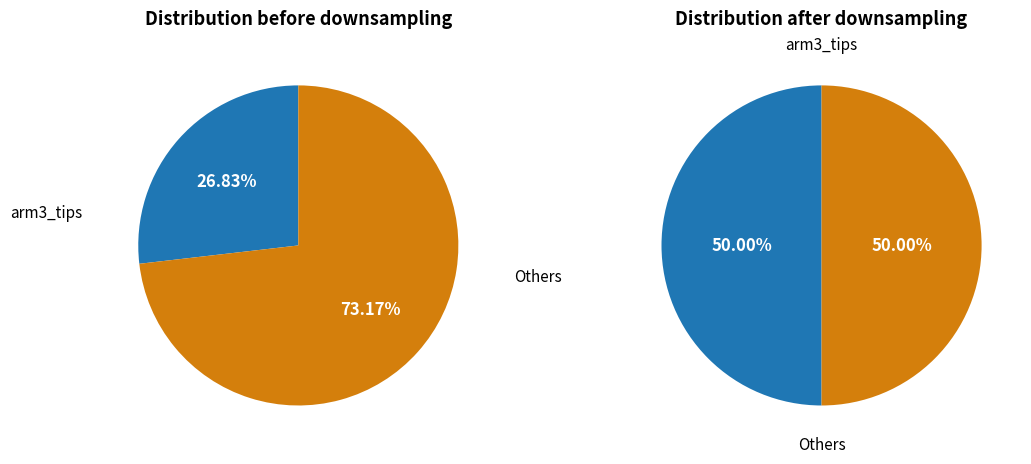

Combined, do 75% and mean account for over 50%?

No